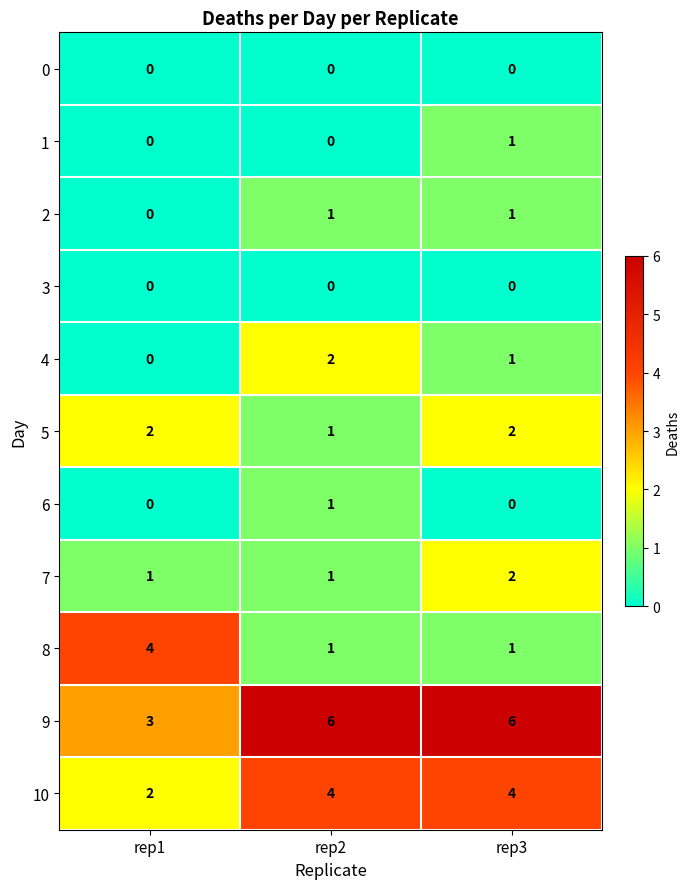

The 1 series shows -1 at rep1. True or false?

False